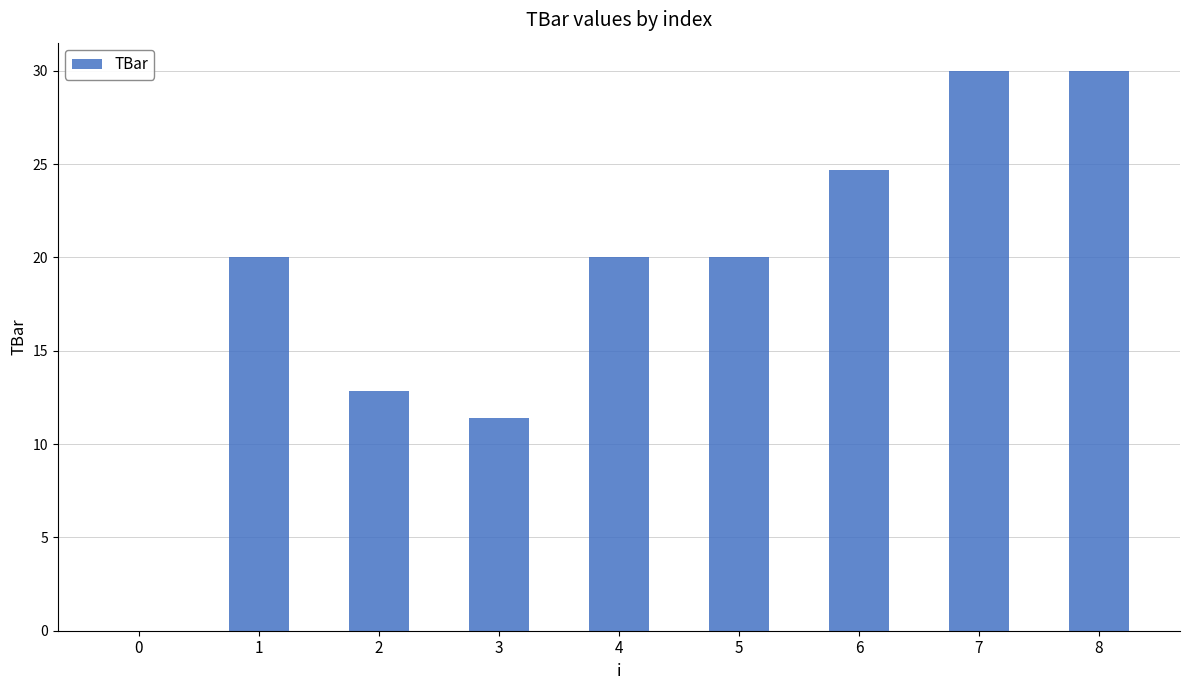

Is it true that the value at 1 is 14.0?

False